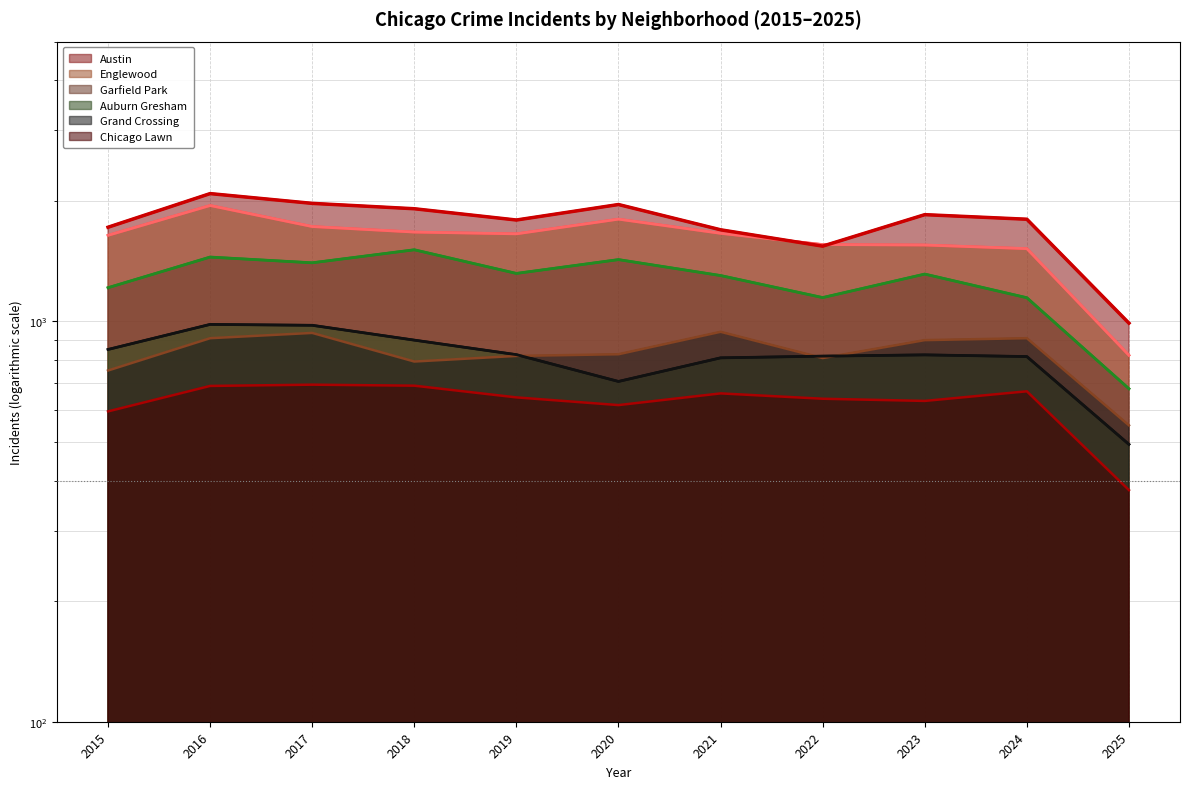

Which series has the largest total across all categories?

Austin